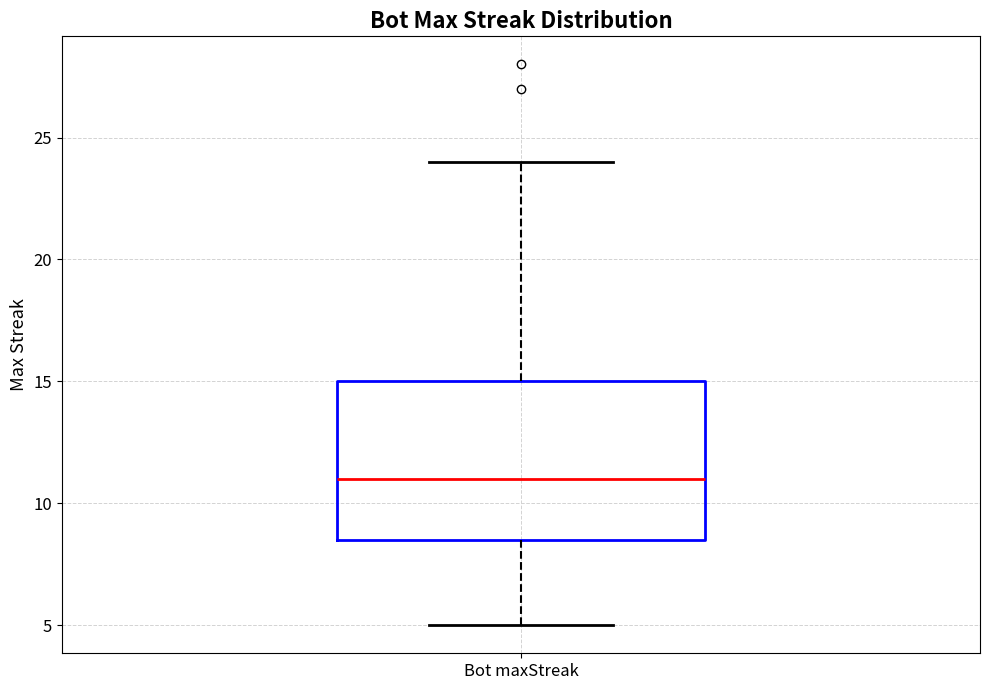

Where is the upper edge of the box for Bot maxStreak on the y-axis? The values are not printed on the chart, so give them approximately, as read against the axis.

15.0